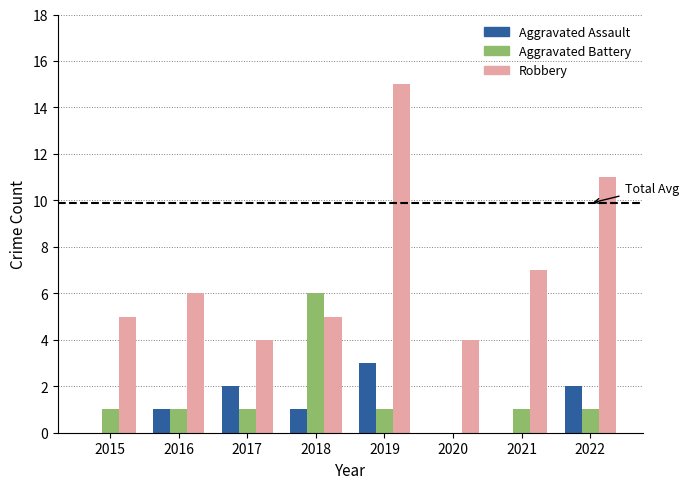

Between 2016 and 2019, which series saw the biggest shift?

Robbery